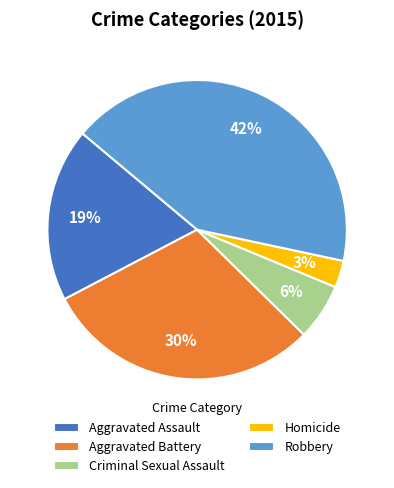

Rank the categories by value from highest to lowest.

Robbery, Aggravated Battery, Aggravated Assault, Criminal Sexual Assault, Homicide